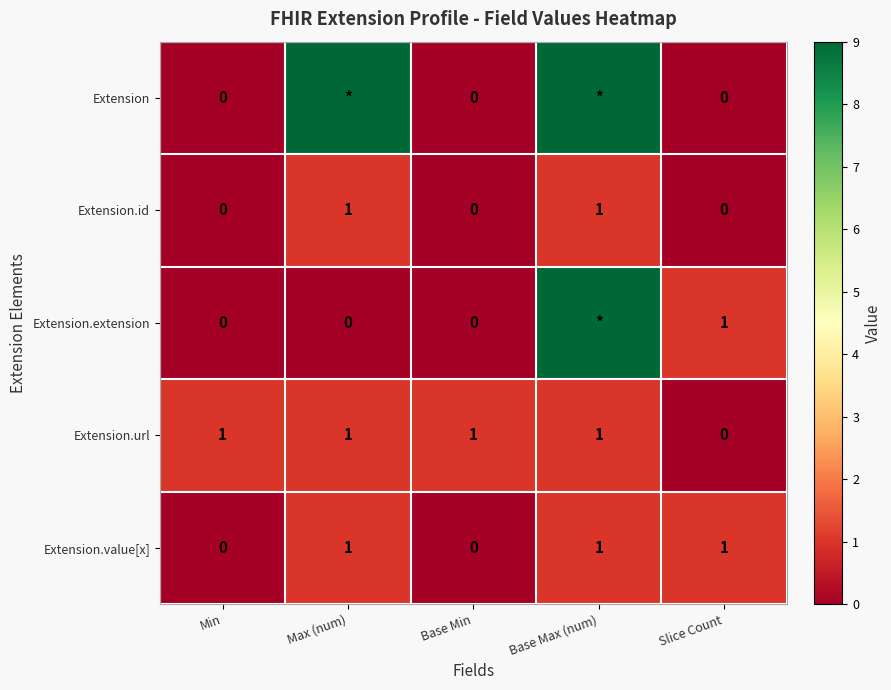

What is the total value across all series at Min?

1